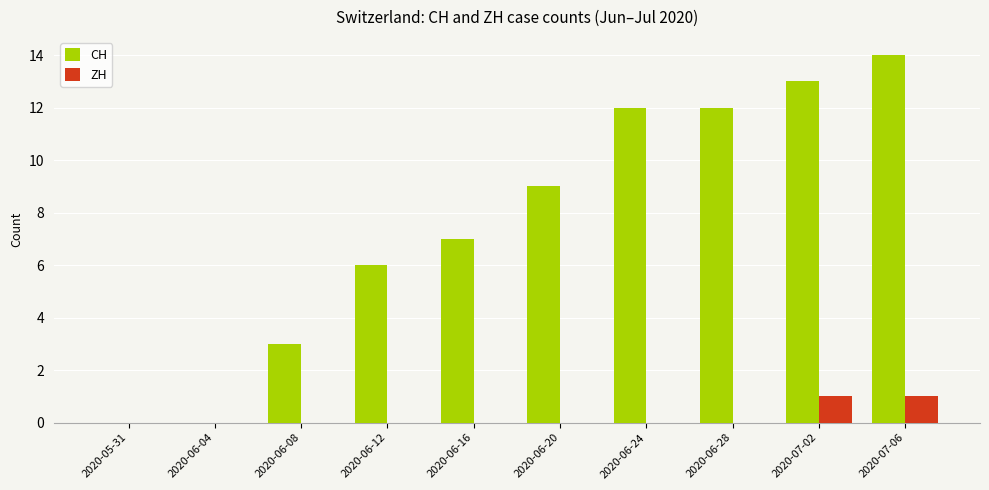

What is the difference between the ZH values at 2020-06-12 and 2020-07-02?

1